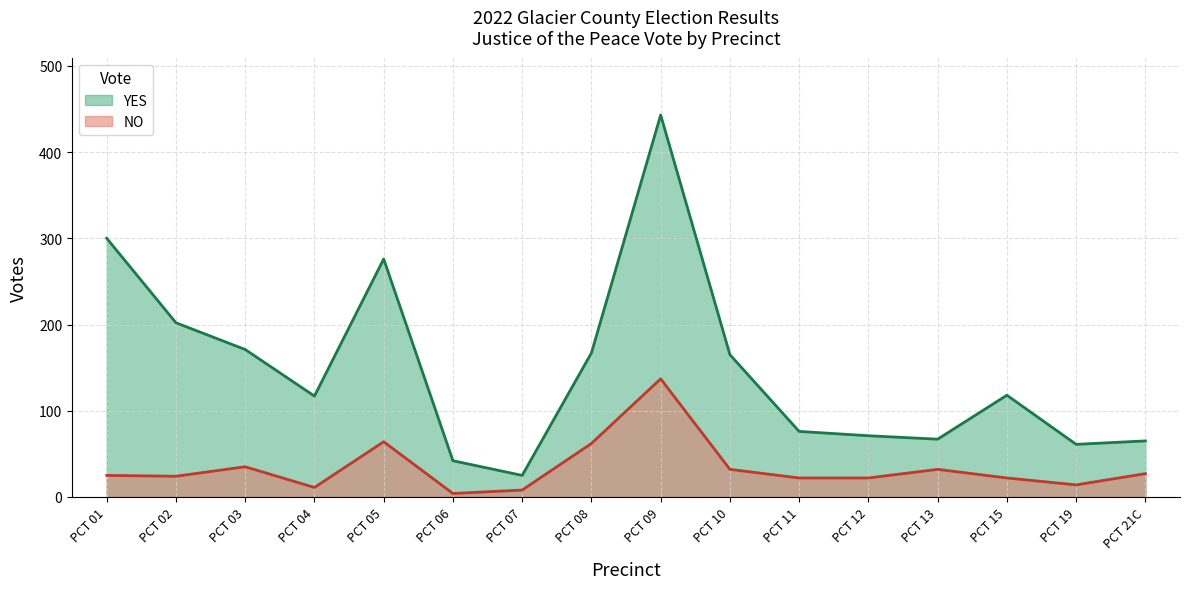

True or false: NO and YES cross at least once.

False